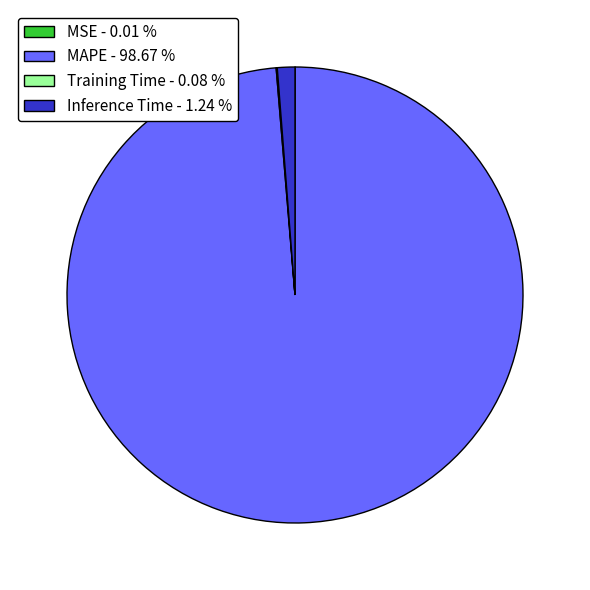

Which has a higher value, MAPE - 98.67 % or Inference Time - 1.24 %?

MAPE - 98.67 %